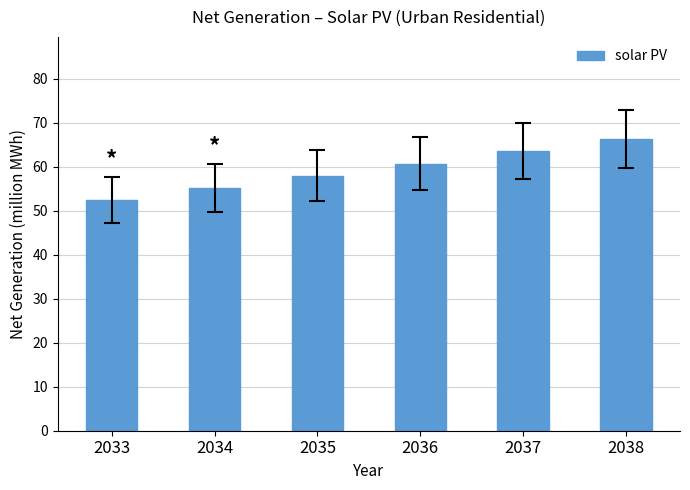

What is the average value?

59.3